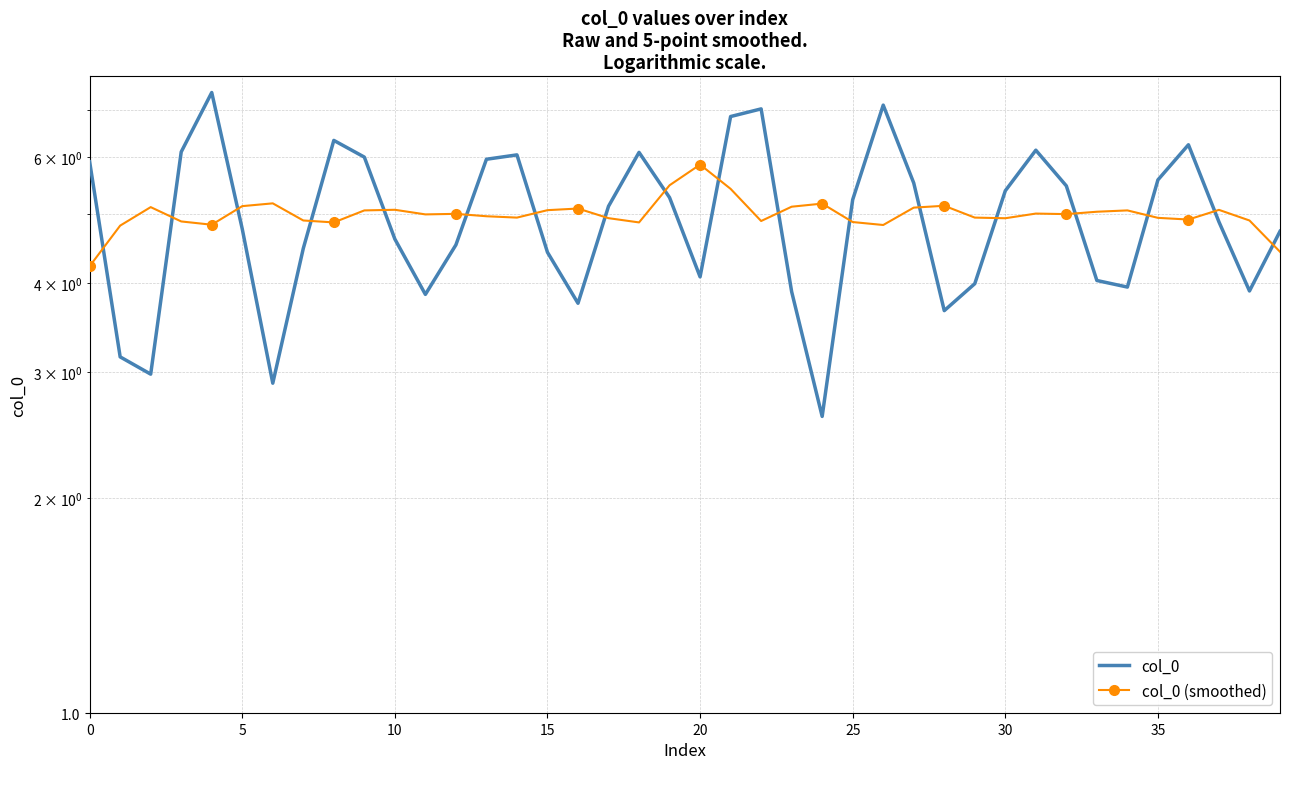

What is the greatest value displayed?

7.4